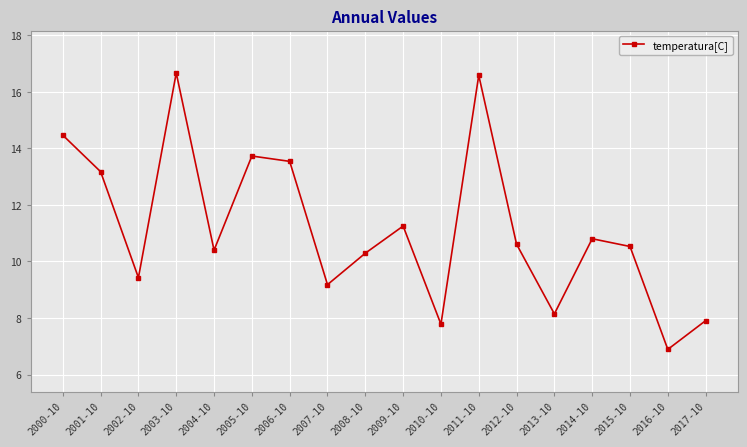

How many interior local peaks (higher than both neighbors) does the data have?

5